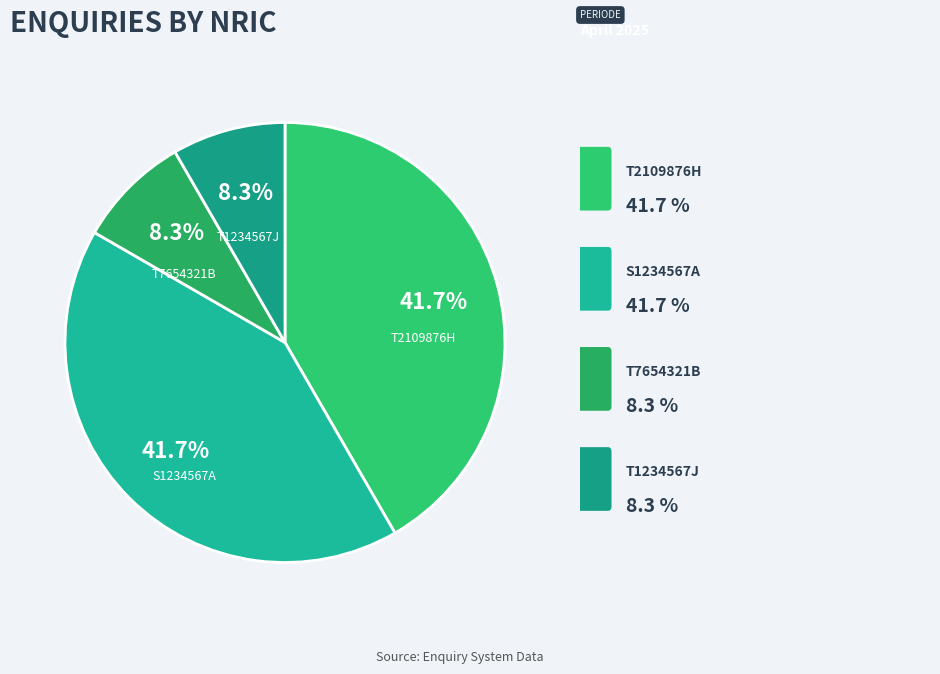

Count the number of slices in the pie.

4